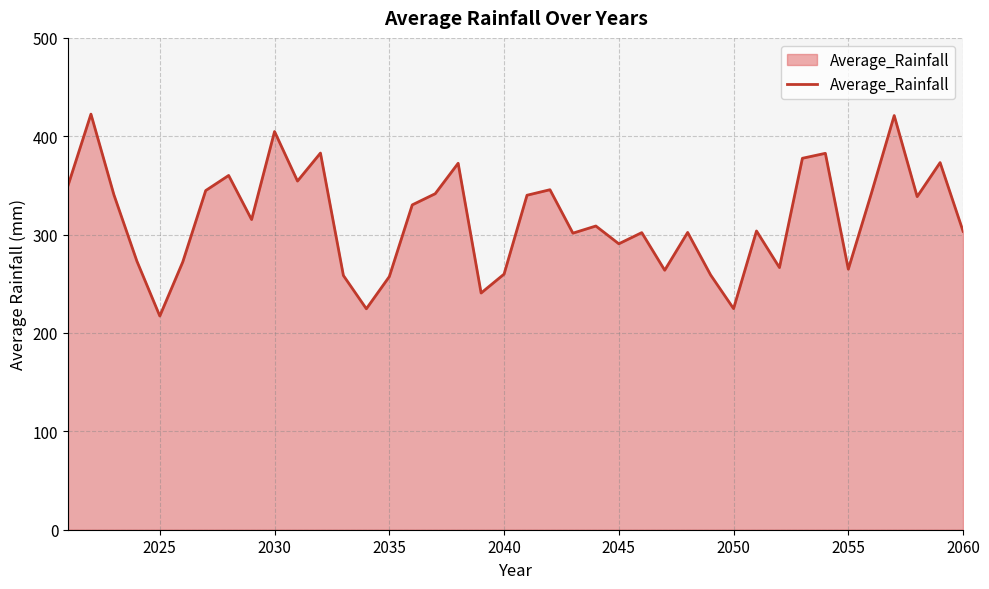

What is the maximum value shown in the chart?

422.5